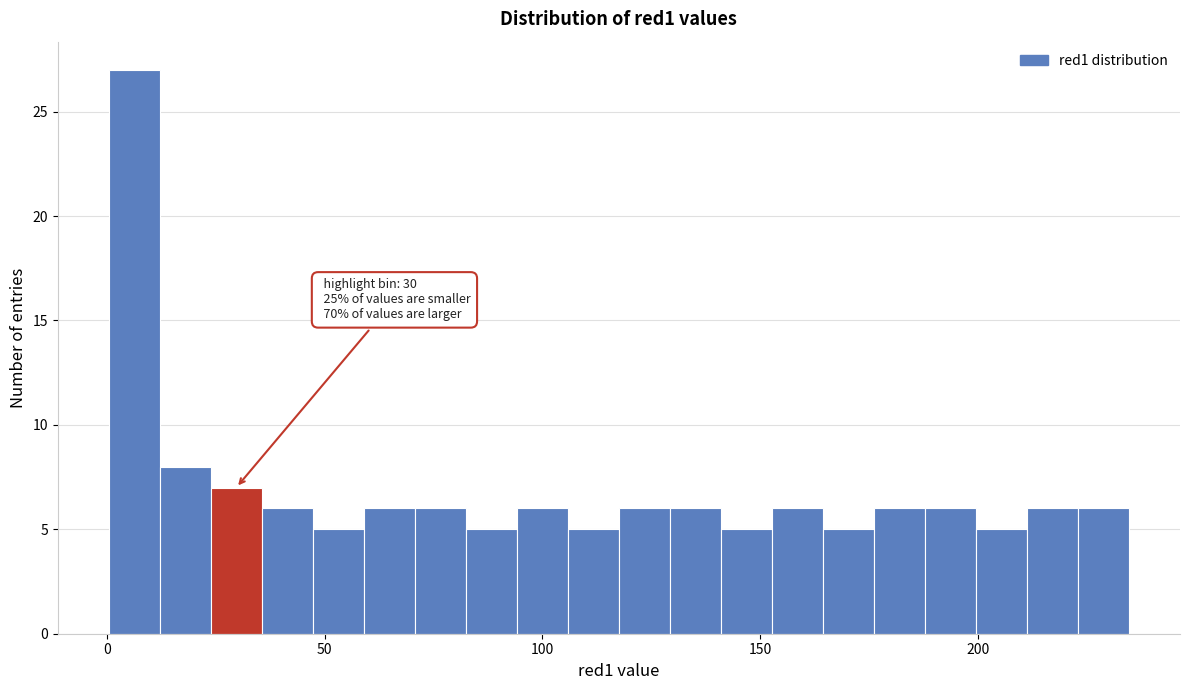

Read against the x-axis, roughly where is the centre of the tallest bar?

5